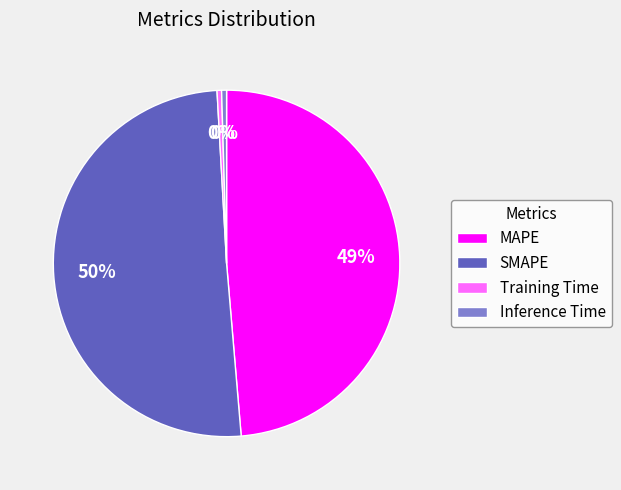

Combined, do MAPE and Training Time account for over 50%?

No